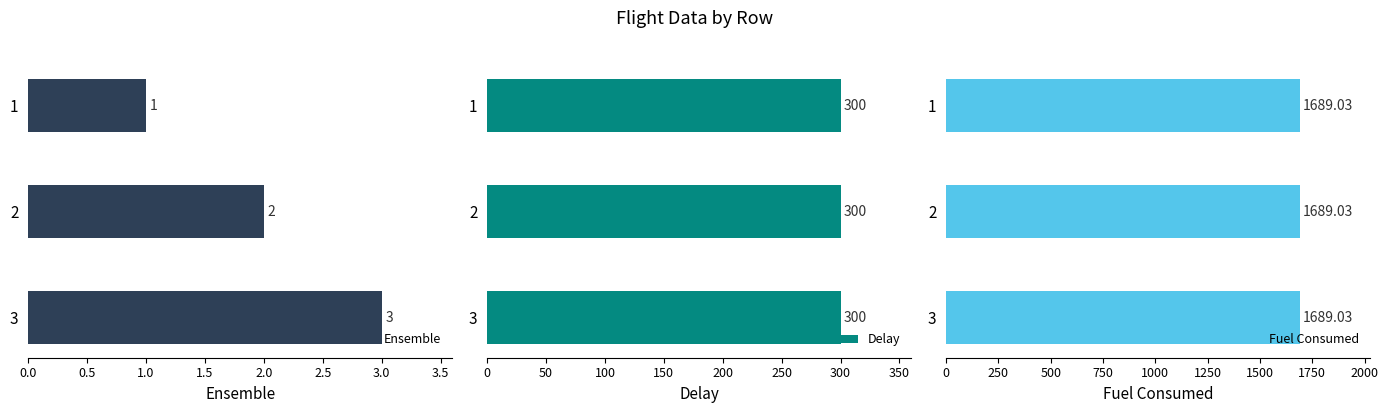

What is the highest value of the Ensemble series?

3